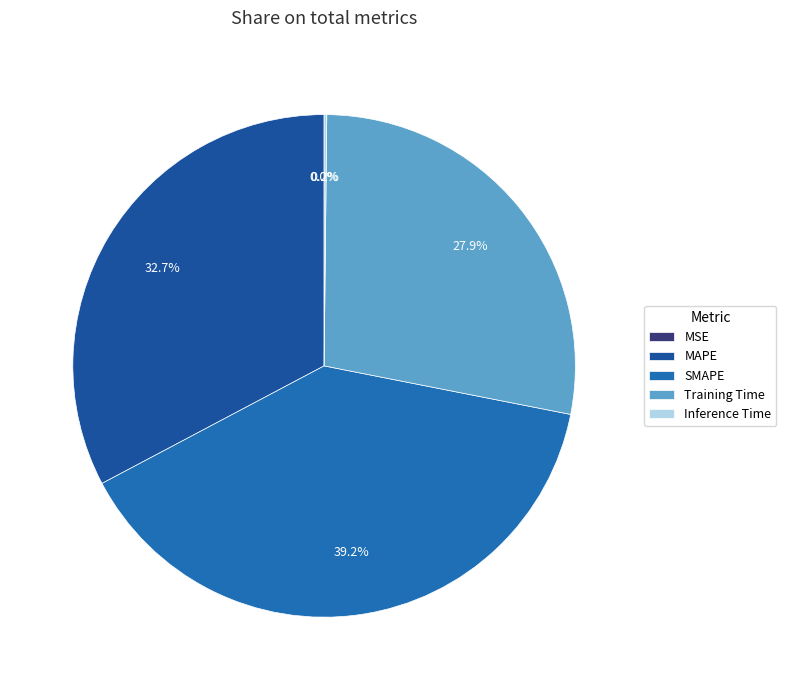

What is the ratio of the value at Training Time to the value at SMAPE?

0.7